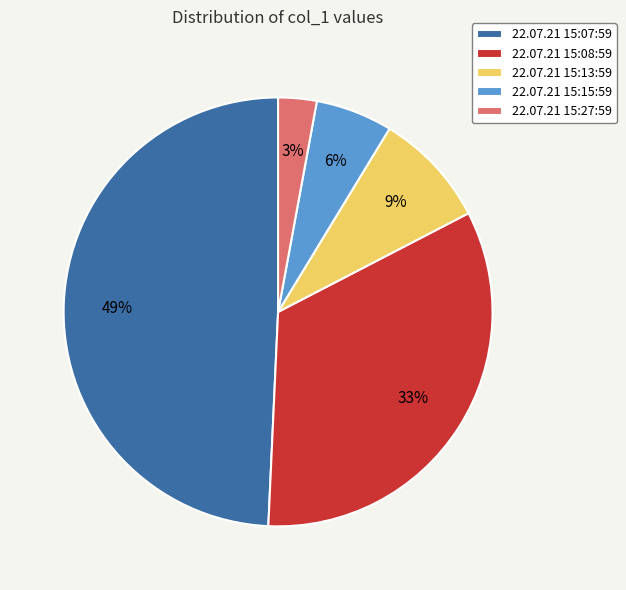

Which slice is the smallest?

22.07.21 15:27:59